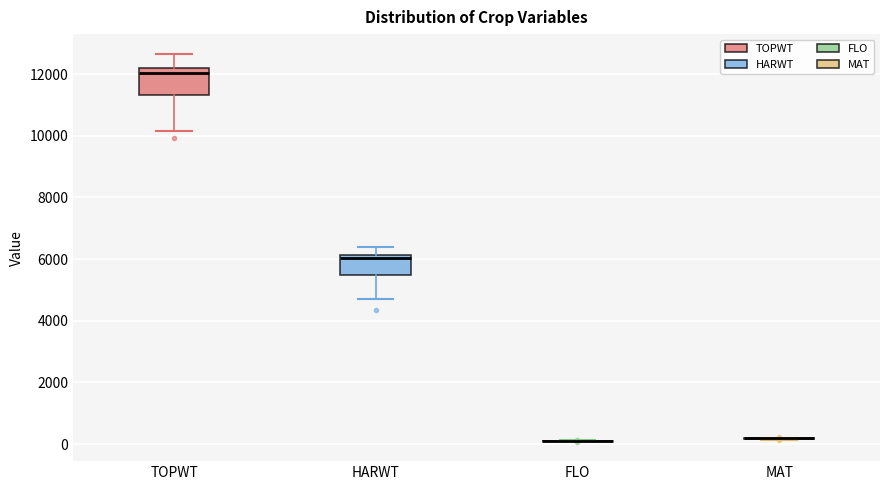

Where does the median line of the box for HARWT sit on the y-axis? The values are not printed on the chart, so give them approximately, as read against the axis.

6000